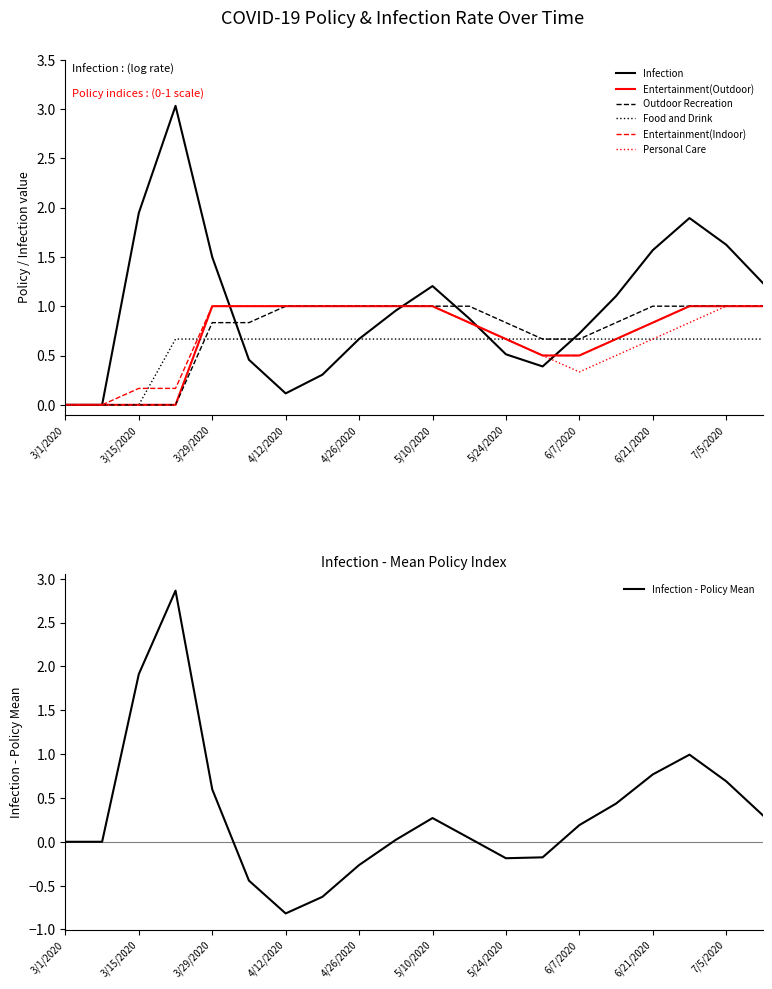

Does the chart have visible grid lines?

No